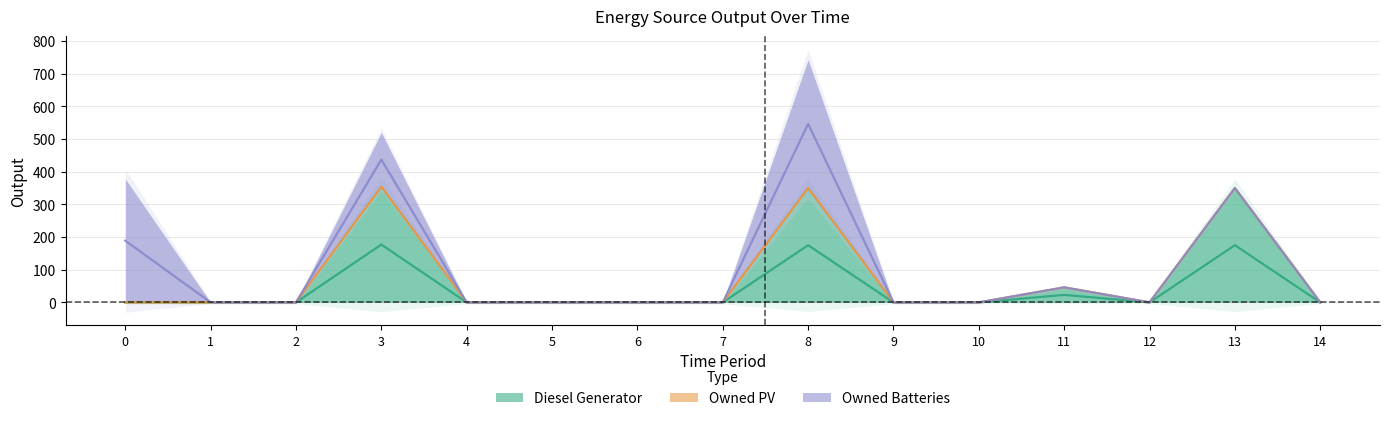

What is the highest value of the Diesel Generator series?

354